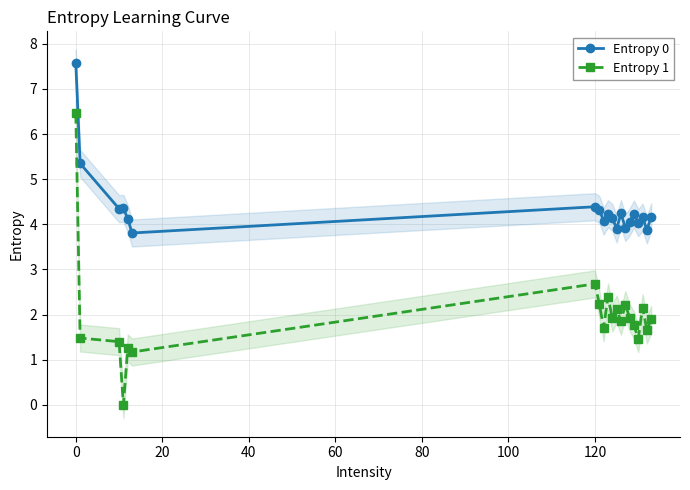

True or false: Entropy 1 has more than 2 interior local peaks.

True